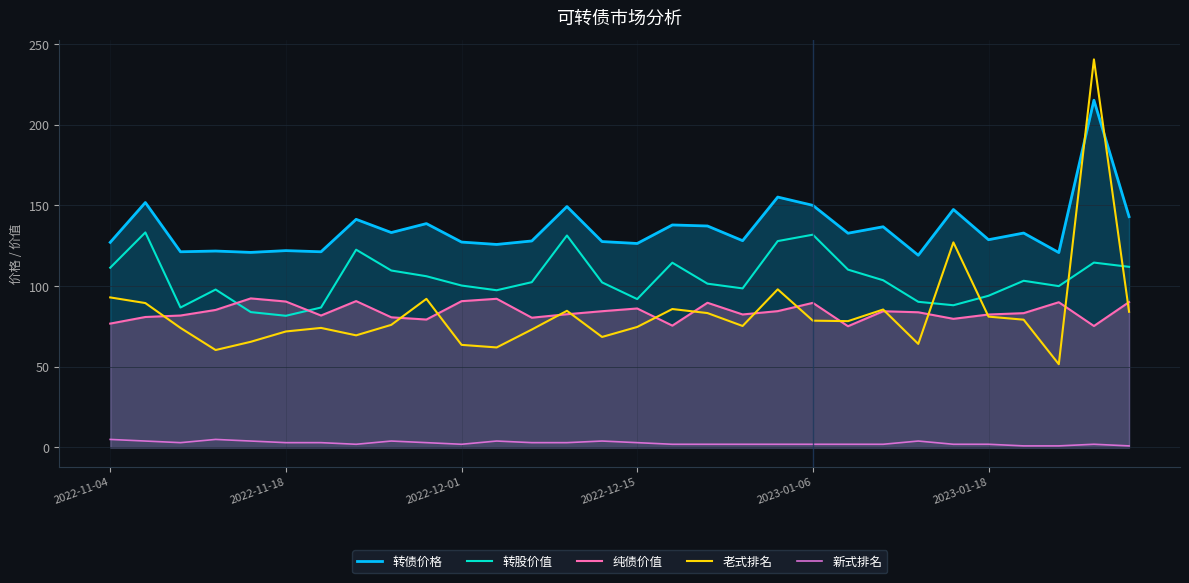

The value of 新式排名 at 2022-11-18 is 3.0. True or false?

True